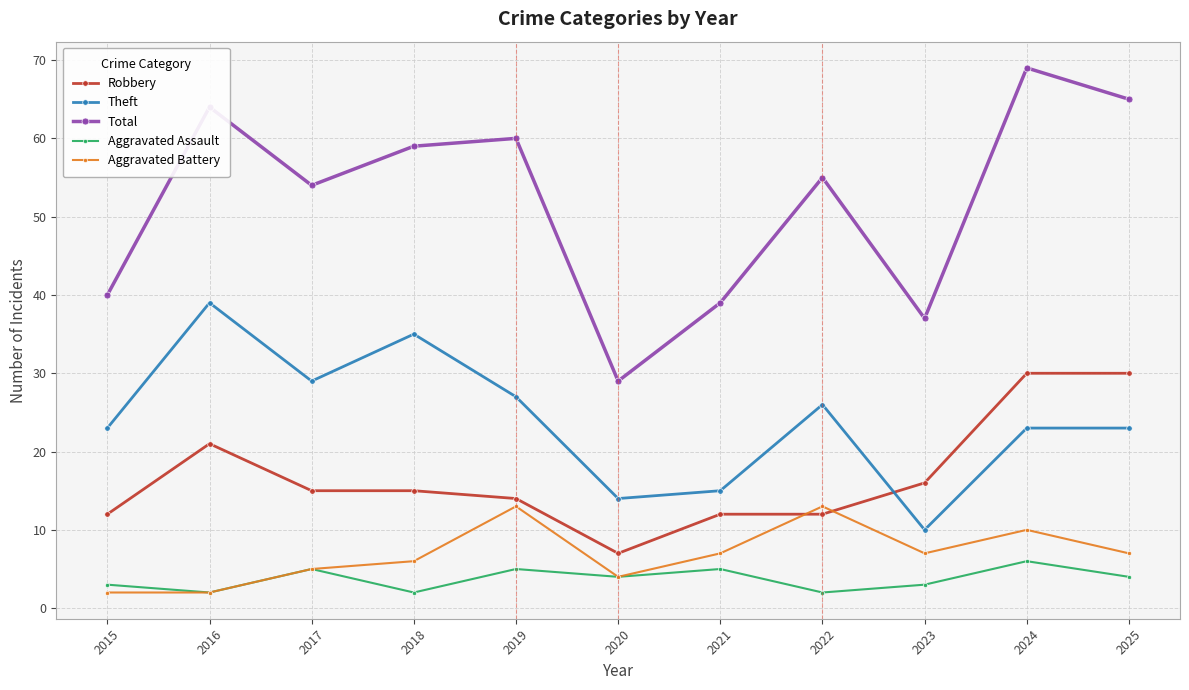

Read the Robbery value at 2023, to the nearest 5.

15